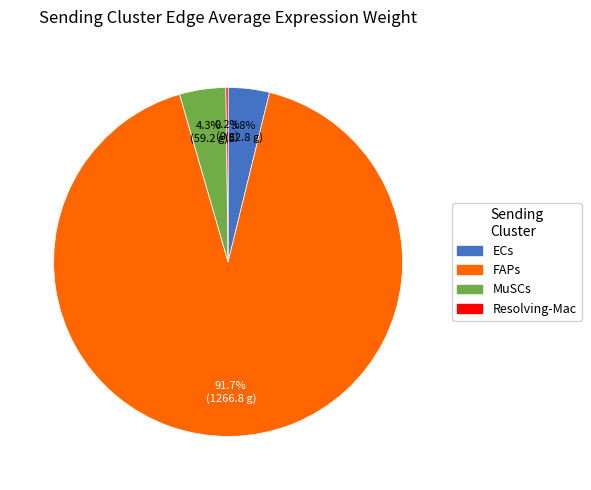

What is the largest slice in the pie chart?

FAPs